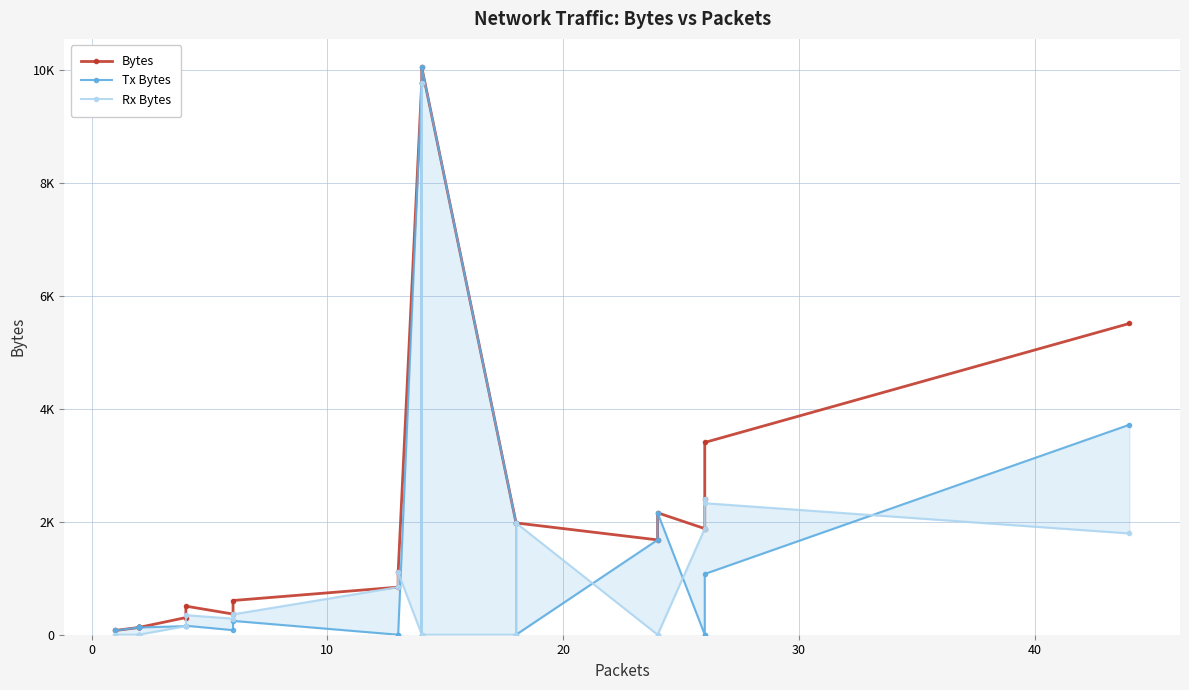

The value of Bytes at 14 is 9772. True or false?

True